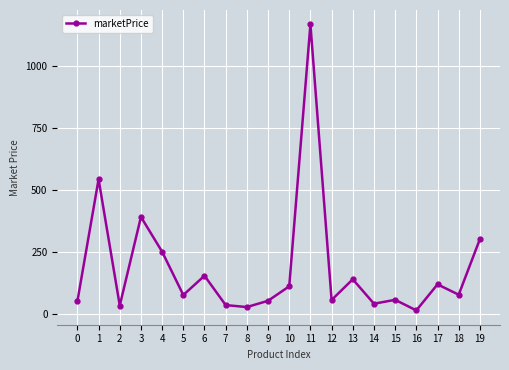

What is the difference between the maximum and second lowest values?

1140.7